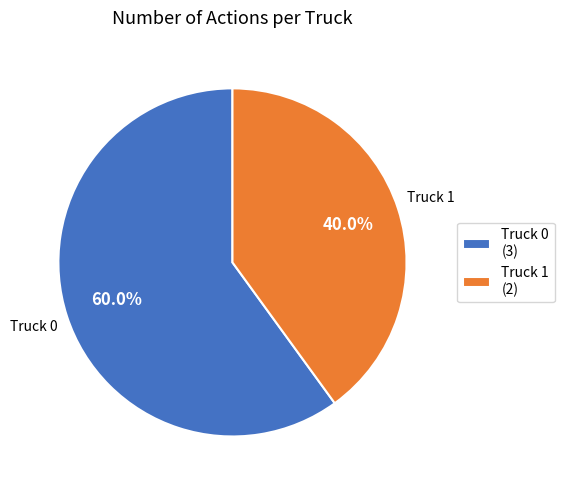

Between Truck 1 and Truck 0, which is larger?

Truck 0